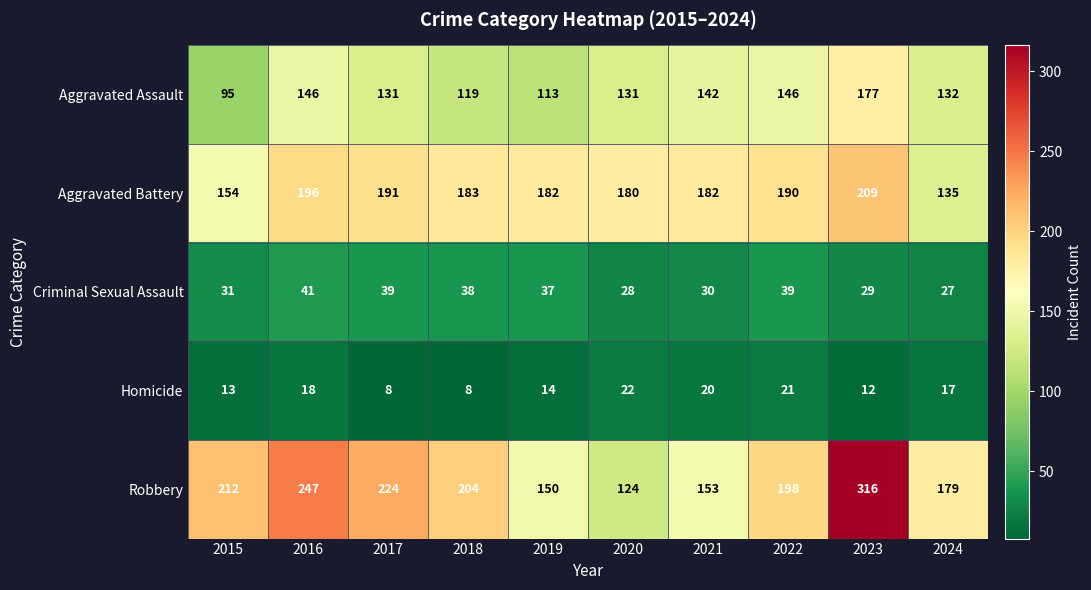

What is the smallest value displayed?

8